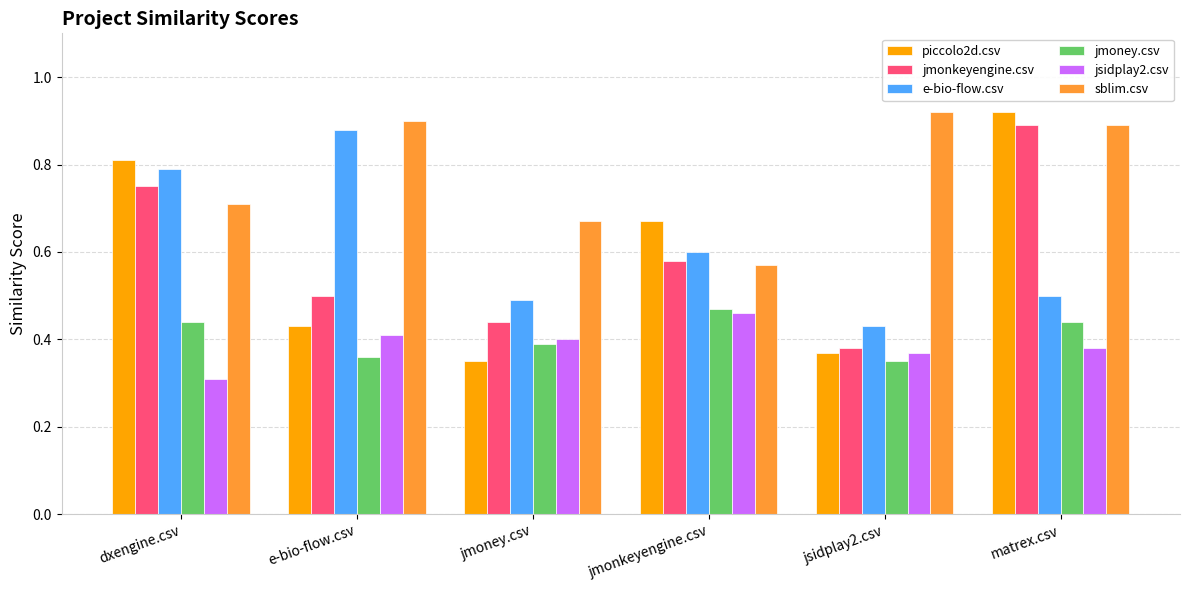

Which series has the largest range (max minus min)?

piccolo2d.csv